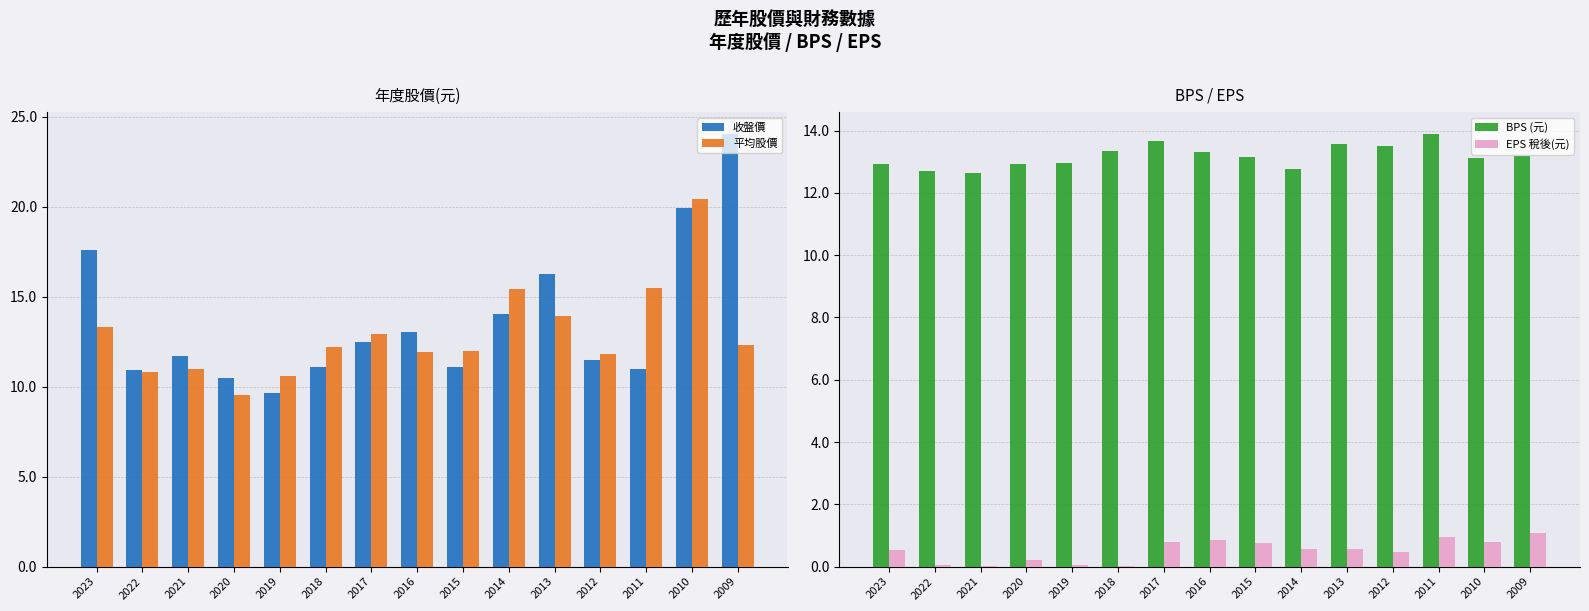

What are all the series names shown in the legend?

收盤價, 平均股價, BPS (元), EPS 稅後(元)